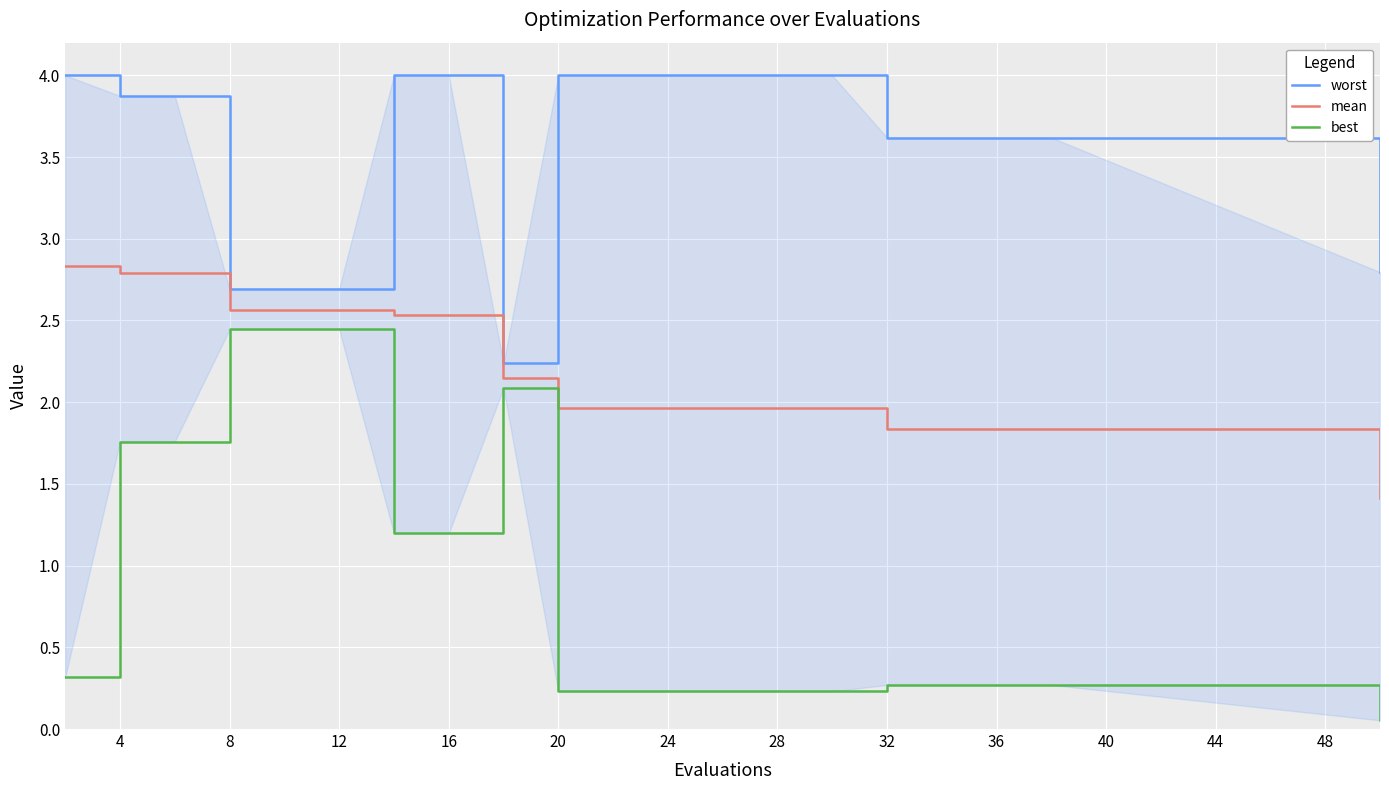

The mean series shows 4.3 at 16. True or false?

False